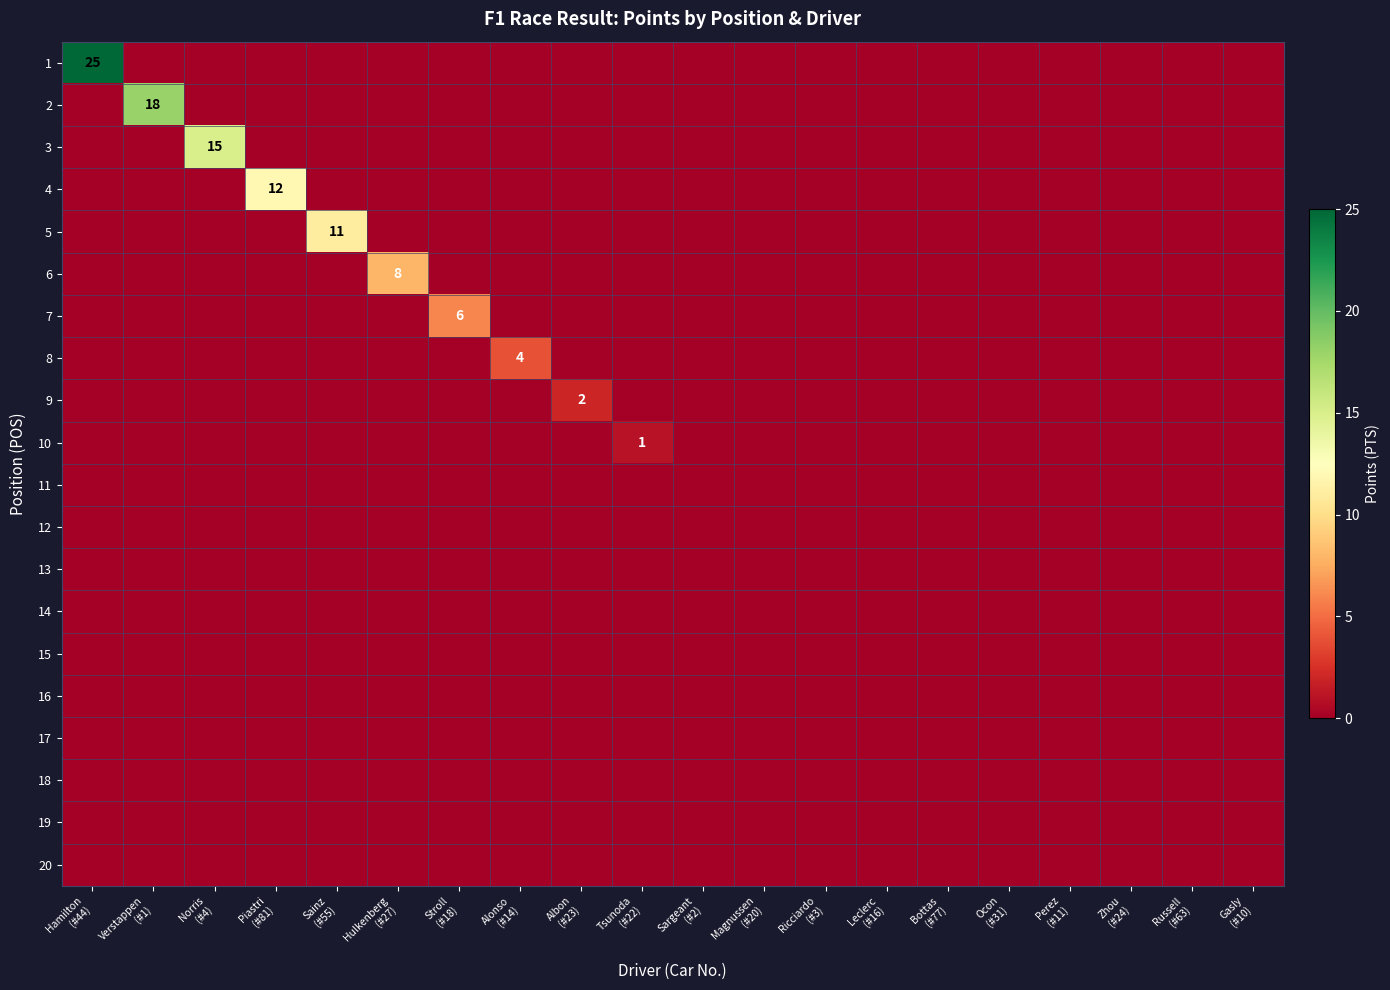

The value of 5 at Magnussen (#20) is 0. True or false?

True